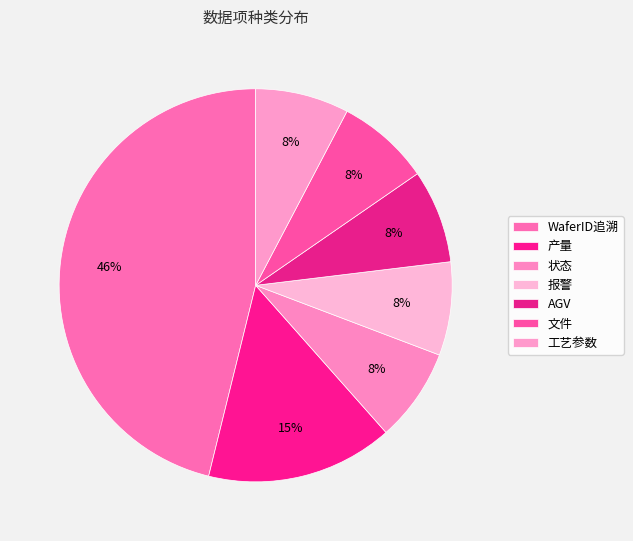

To the nearest percent, what is the difference between the largest and smallest slice percentages?

38%